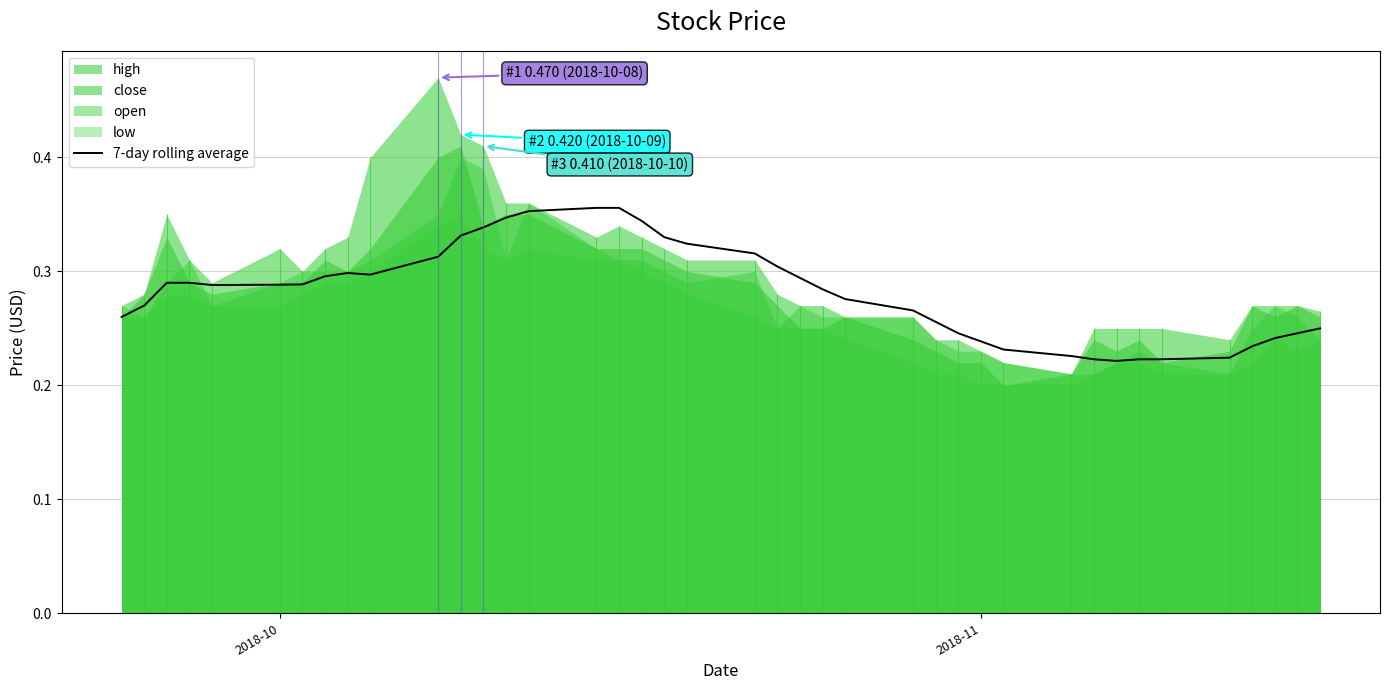

What is the difference between the maximum and minimum values?

0.1